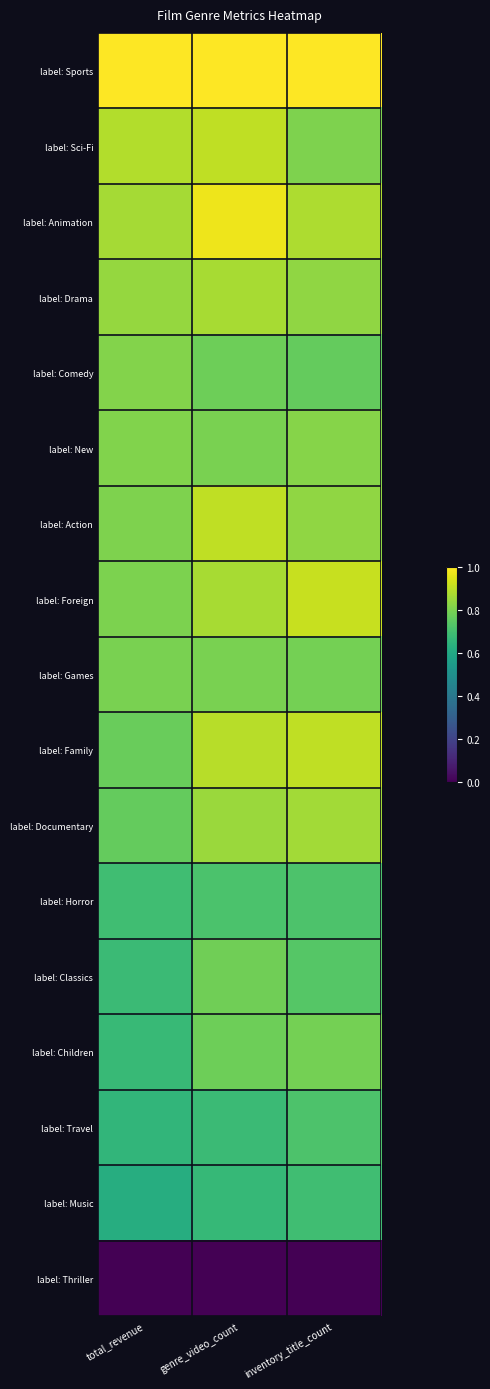

List the series in order of their peak value, lowest first.

label: Thriller, label: Music, label: Horror, label: Travel, label: Classics, label: Children, label: Games, label: Comedy, label: New, label: Documentary, label: Drama, label: Family, label: Sci-Fi, label: Action, label: Foreign, label: Animation, label: Sports